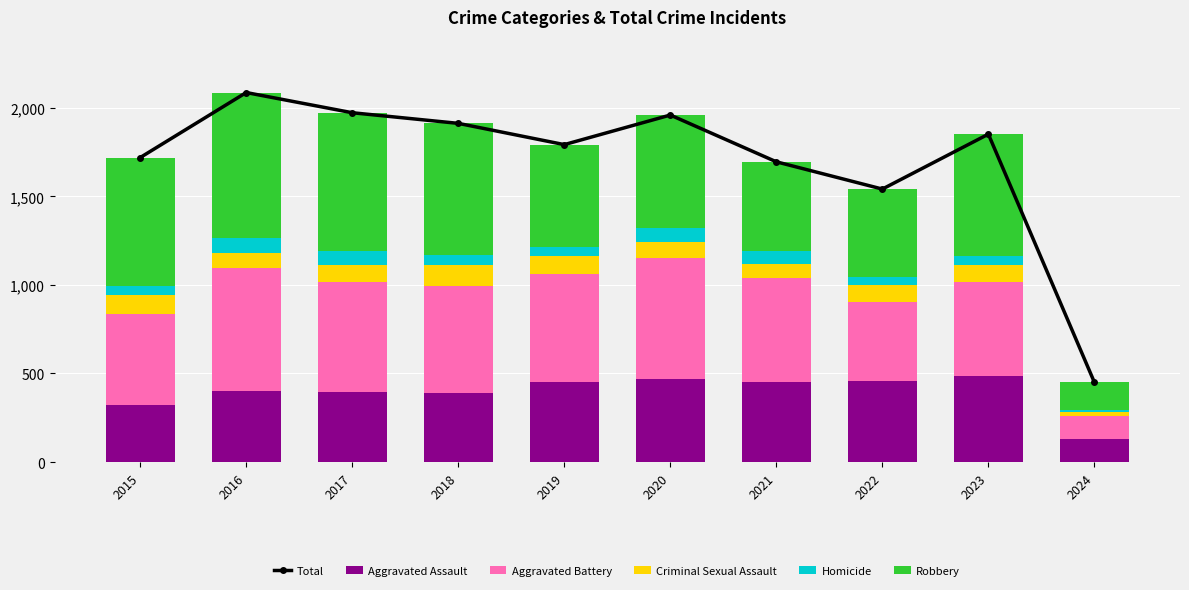

List the series in order of their peak value, highest first.

Total, Robbery, Aggravated Battery, Aggravated Assault, Criminal Sexual Assault, Homicide